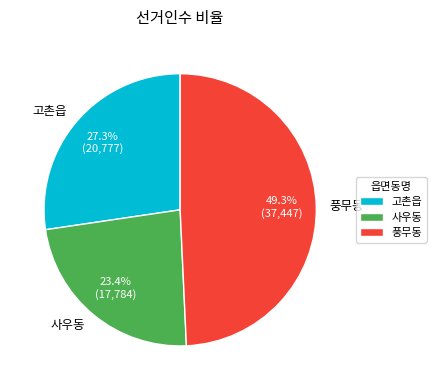

Is it true that 고촌읍 is 17% of the pie?

False